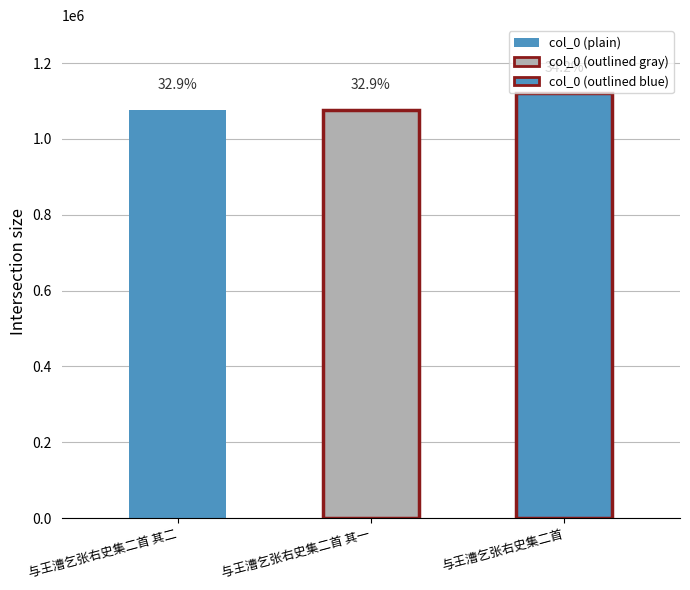

List the labels in order of value, largest first.

与王漕乞张右史集二首, 与王漕乞张右史集二首 其二, 与王漕乞张右史集二首 其一